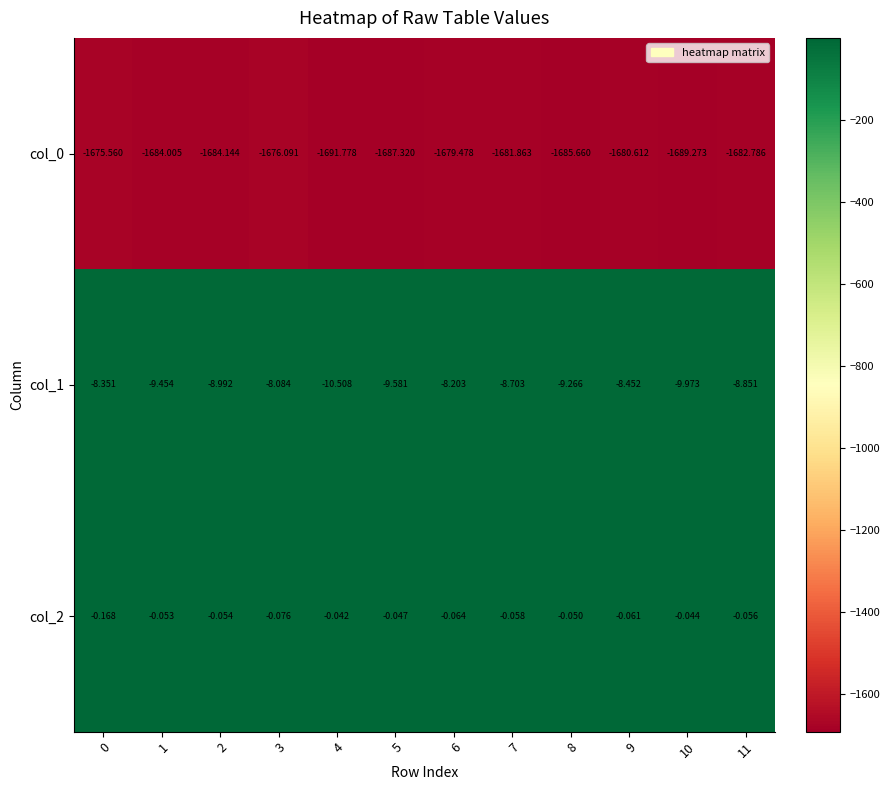

Is the value of col_2 at 9 greater than the value of col_1 at 1?

Yes